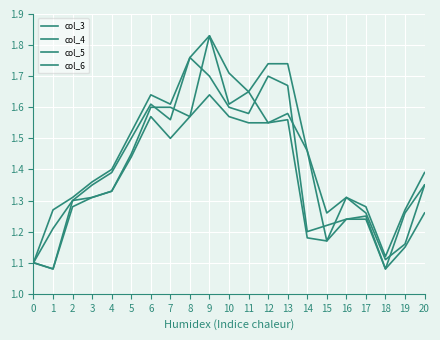

Which category has the lowest value across all series?

1